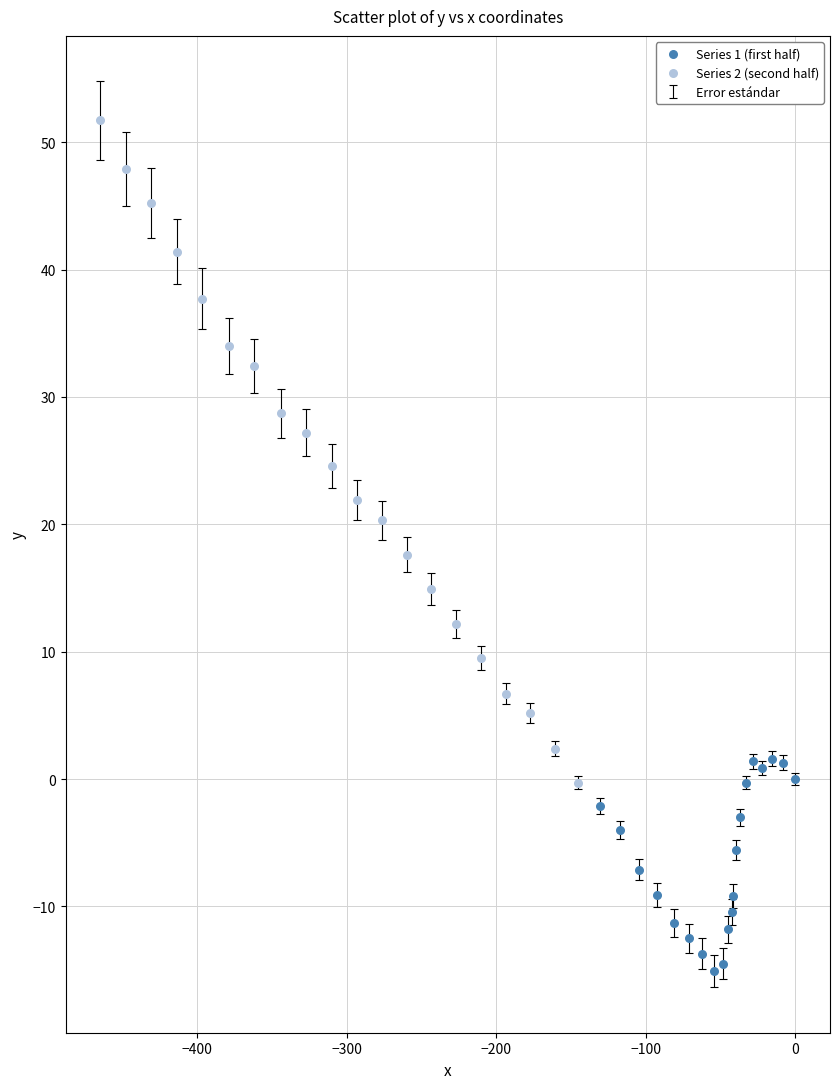

Which series has the largest Y range (max minus min)?

Series 2 (second half)